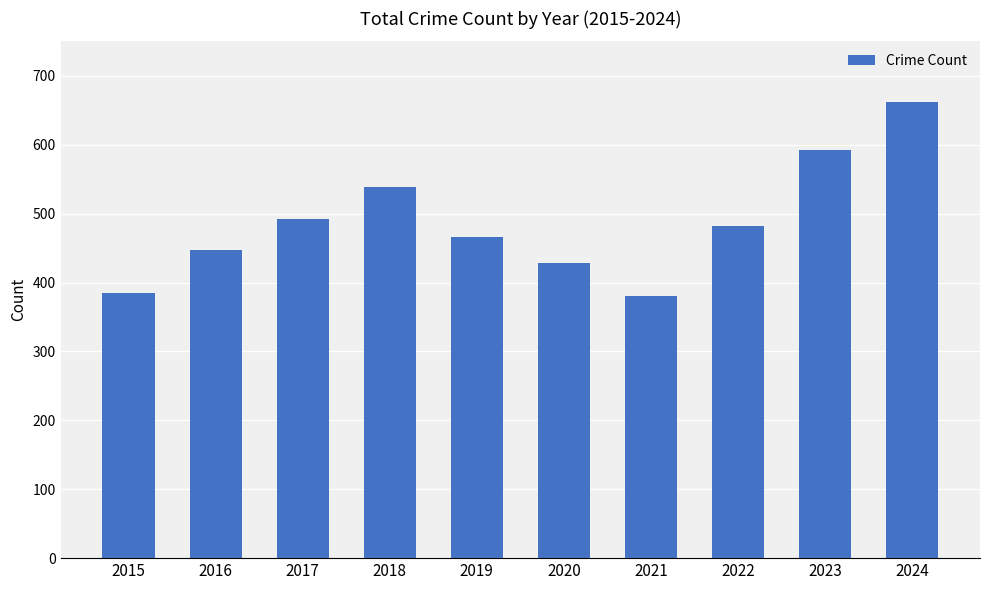

What is the difference between the maximum and minimum values?

282